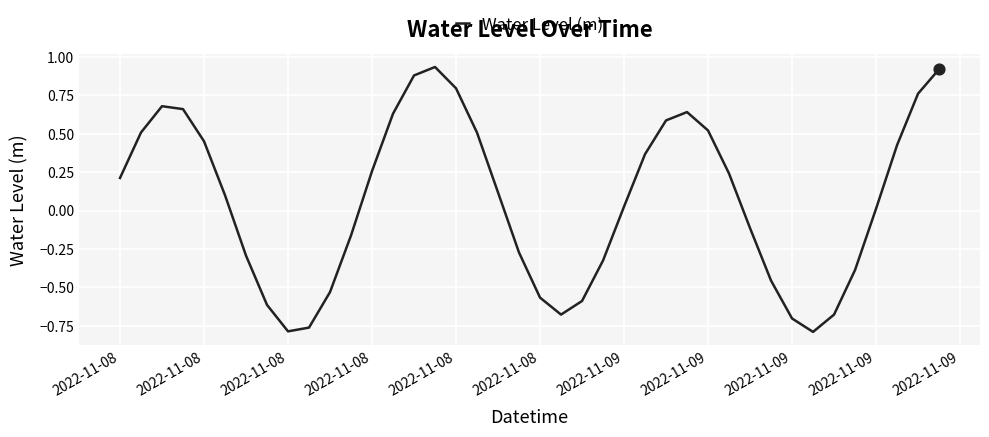

What is the difference between the maximum and minimum values?

1.7